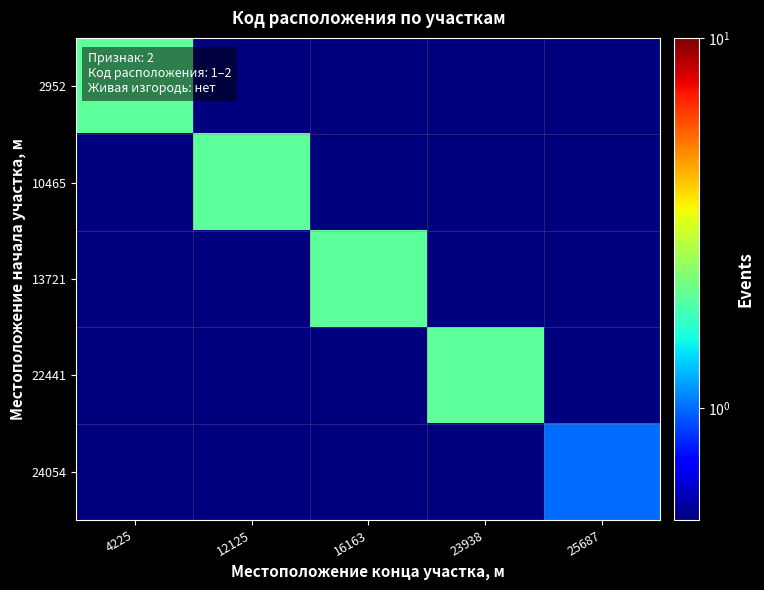

At which category is the sum across all series the highest?

4225